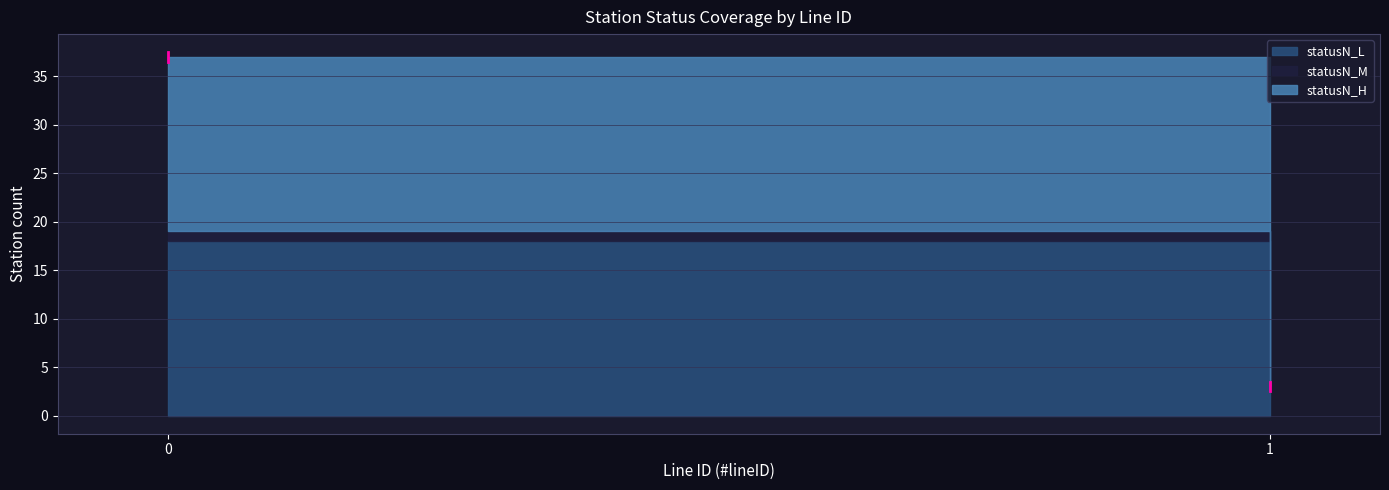

What is the minimum value for M_count?

1